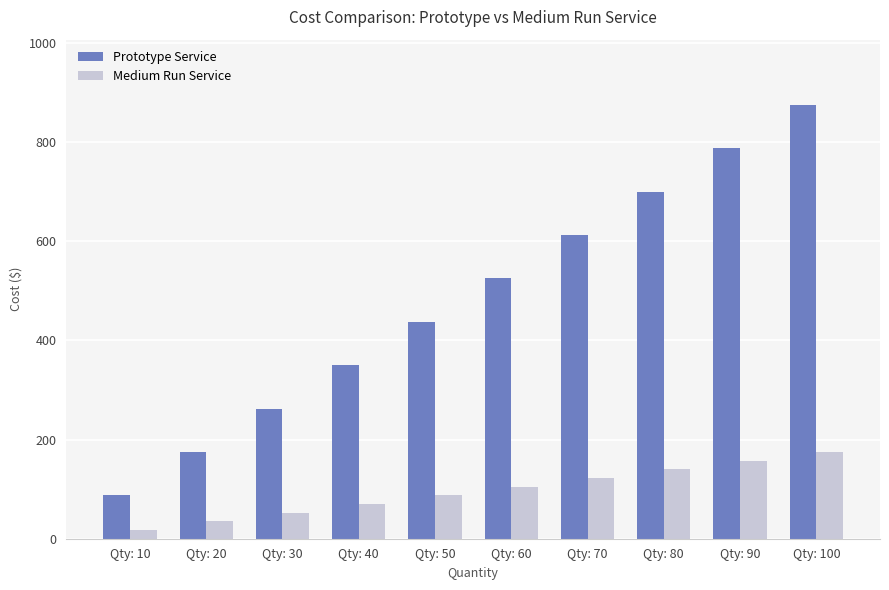

How many series are shown in this chart?

2